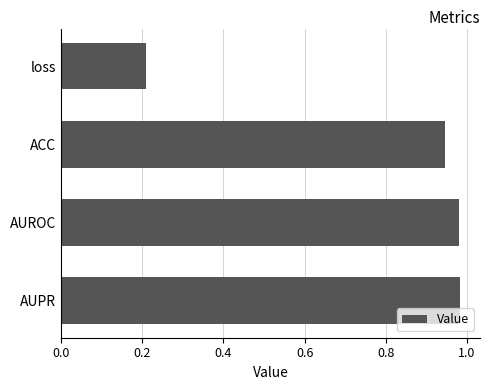

True or false: the data shows 0.6 at ACC.

False